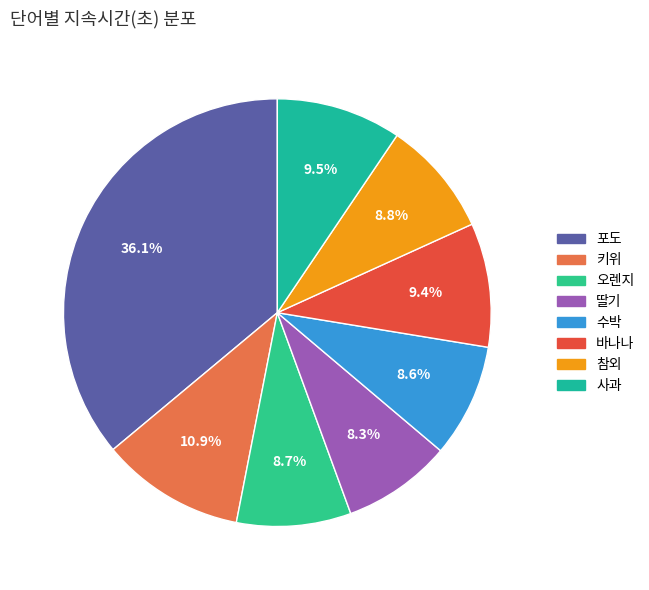

How many segments does this pie chart have?

8